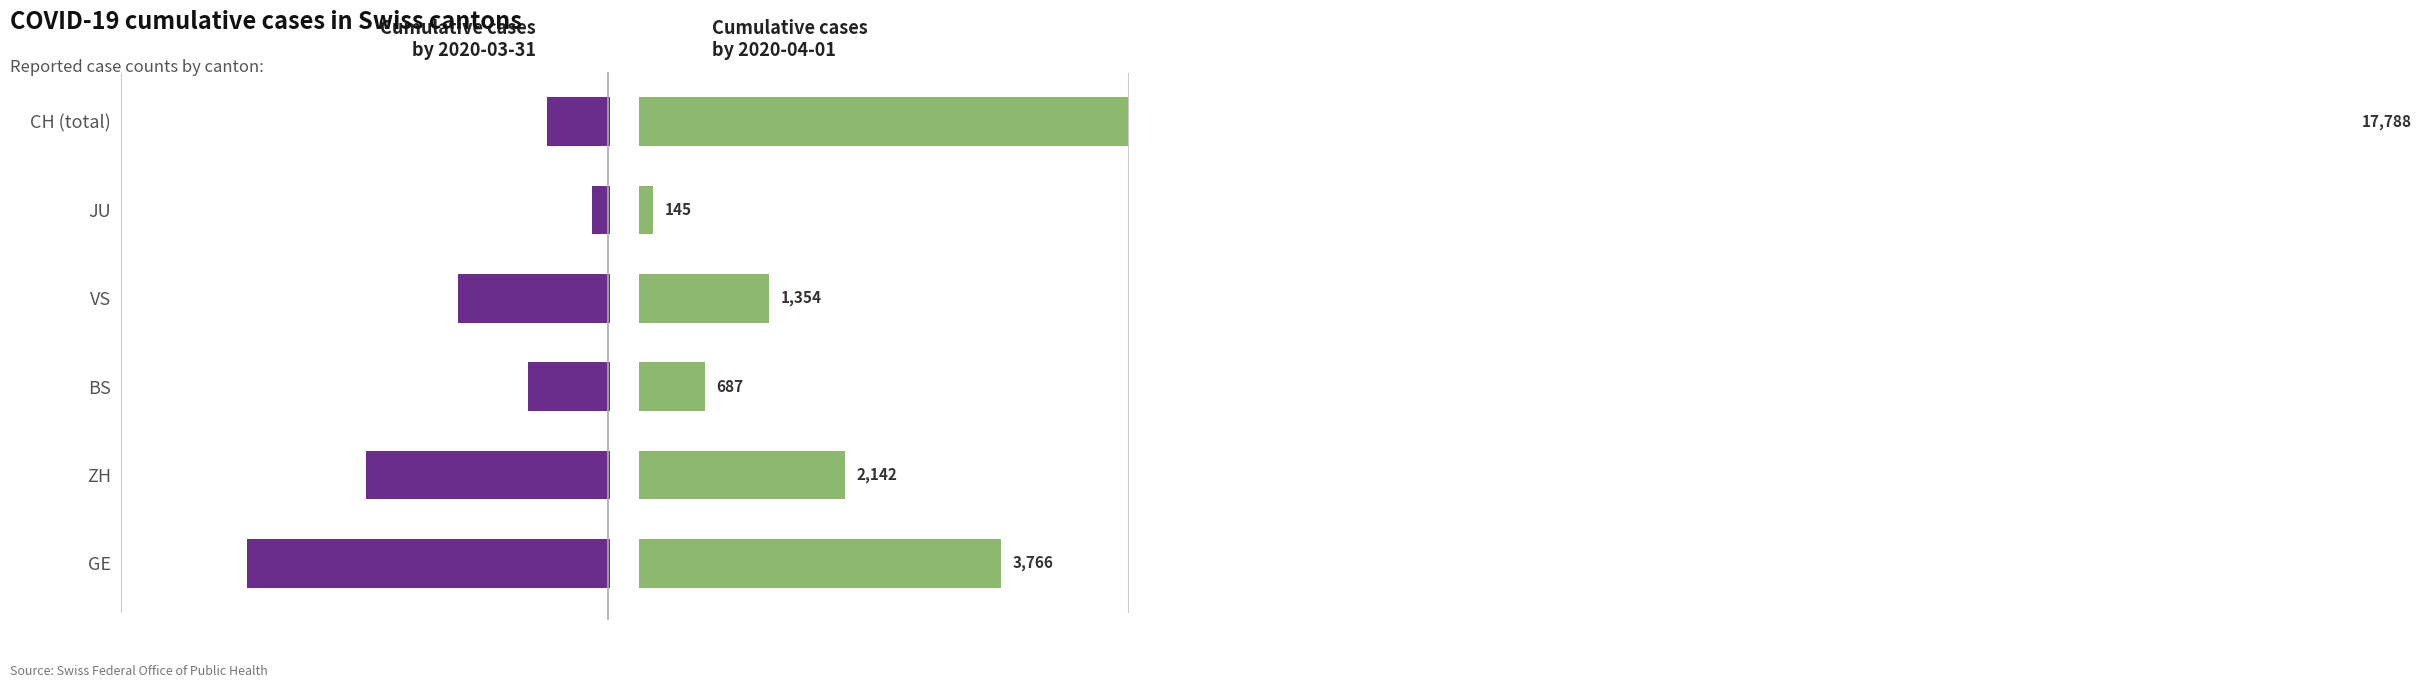

Which series has the largest range (max minus min)?

Cases by 2020-04-01